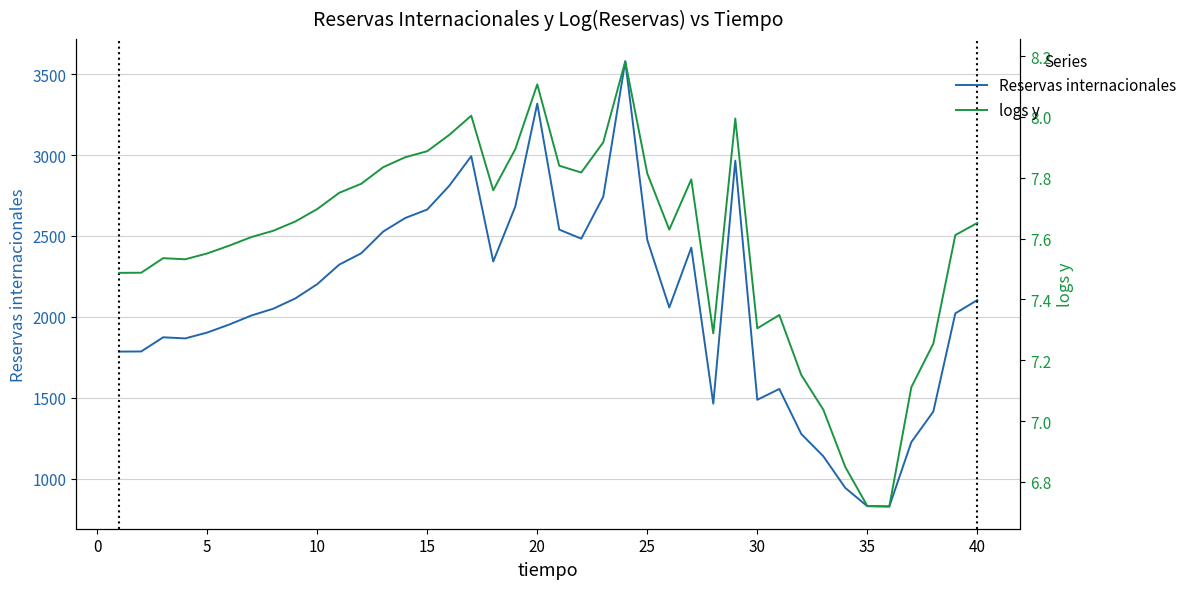

True or false: Reservas internacionales and logs y cross at least once.

False